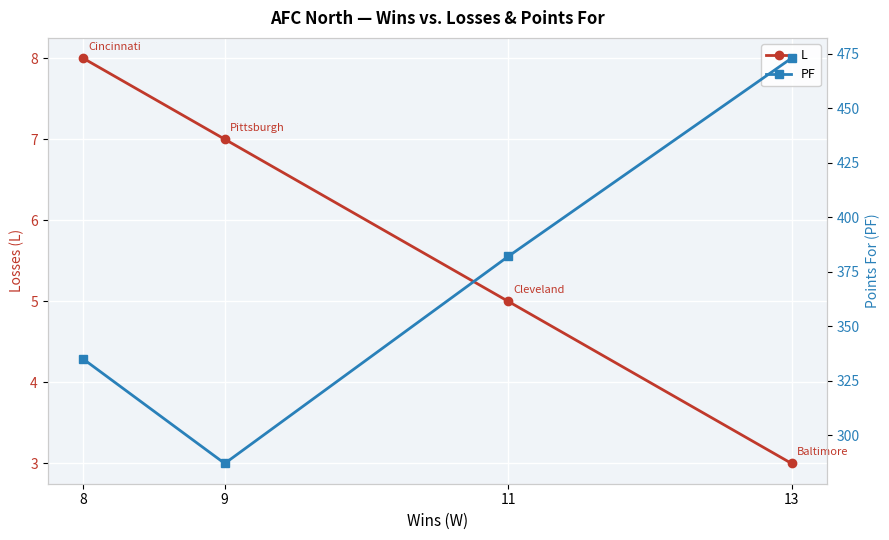

What is the highest value of the L series?

8